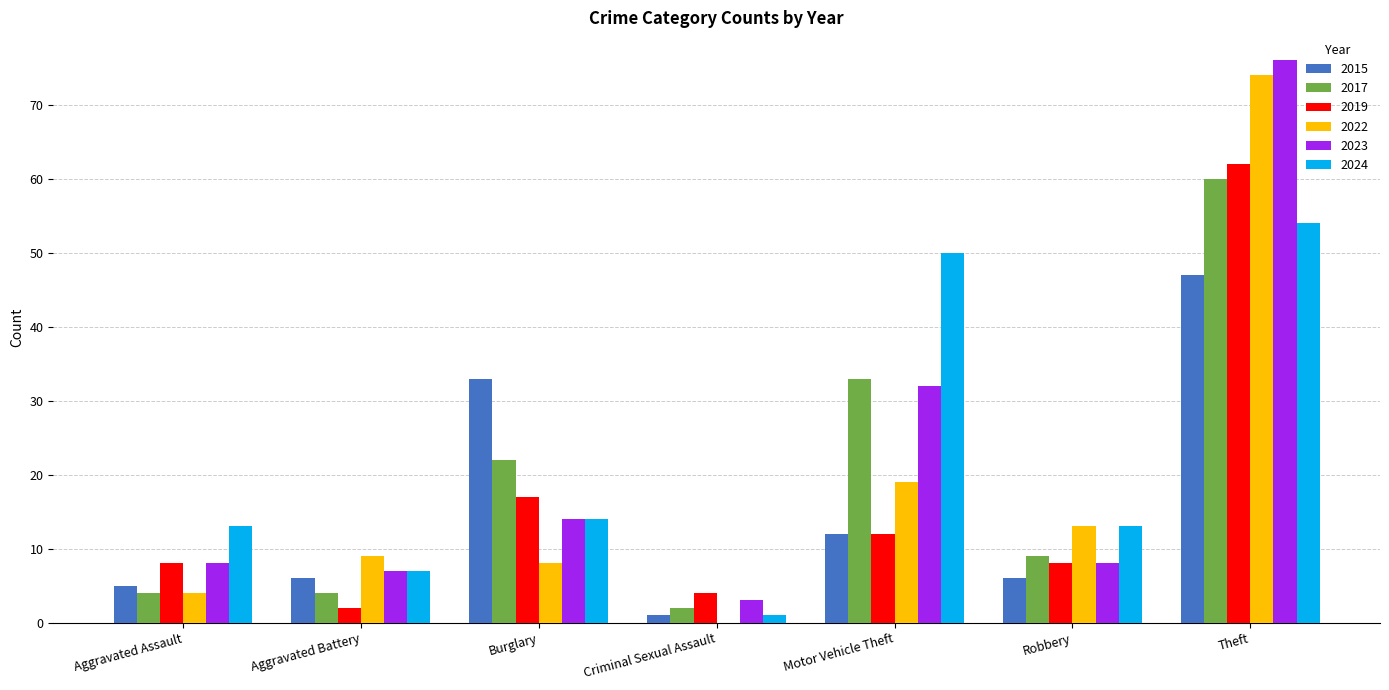

How many groups of bars are there?

7